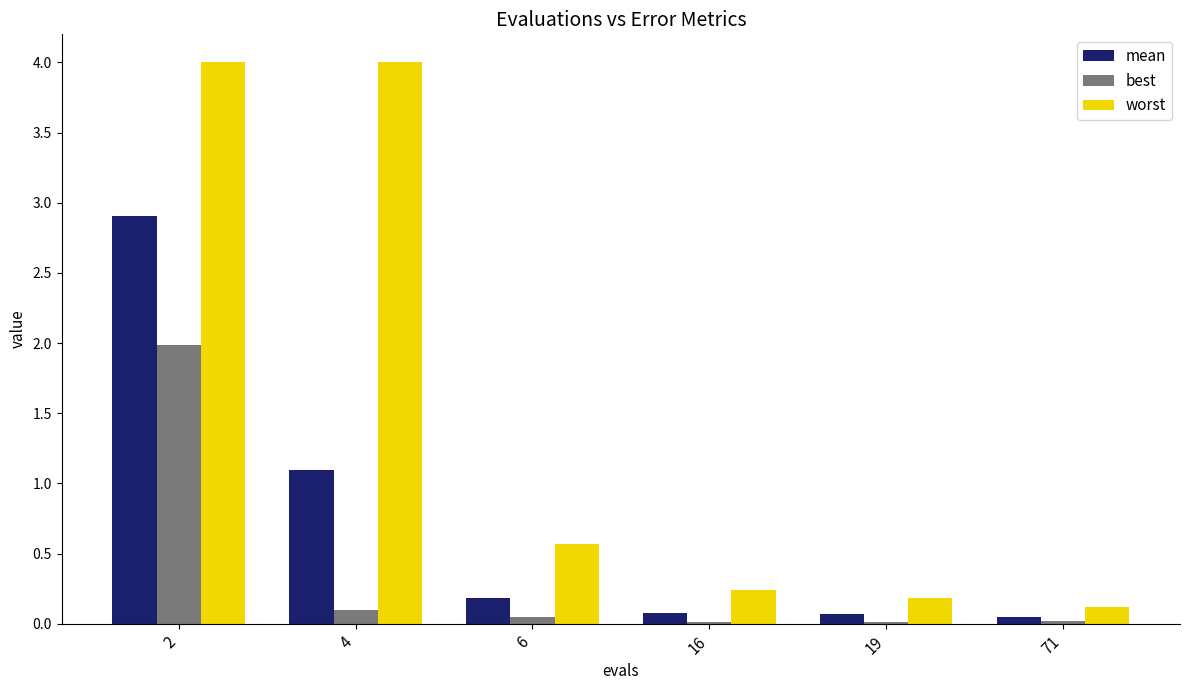

Which series has the largest total across all categories?

worst